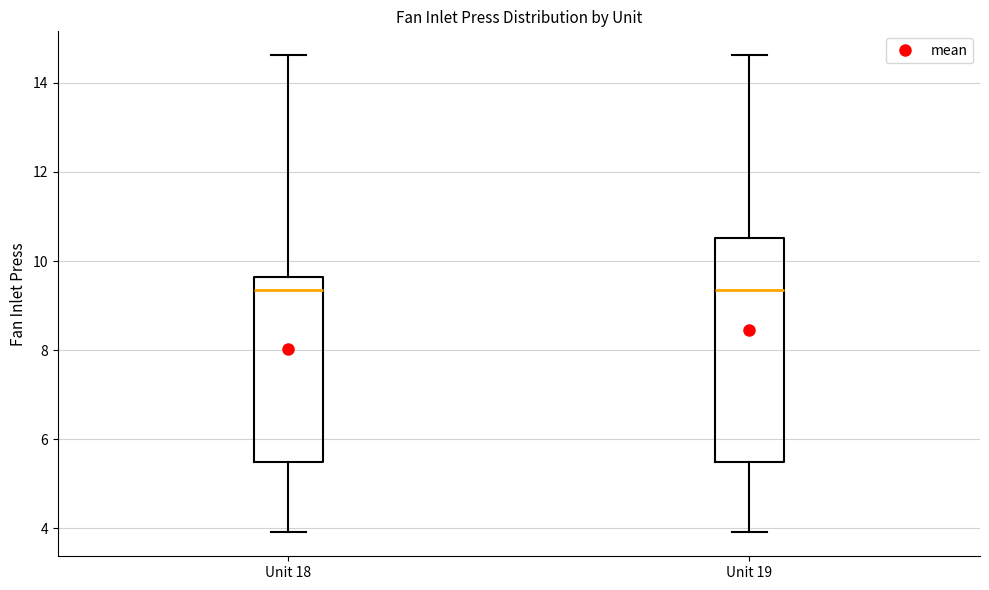

Where is the upper edge of the box for Unit 18 on the y-axis? The values are not printed on the chart, so give them approximately, as read against the axis.

9.6